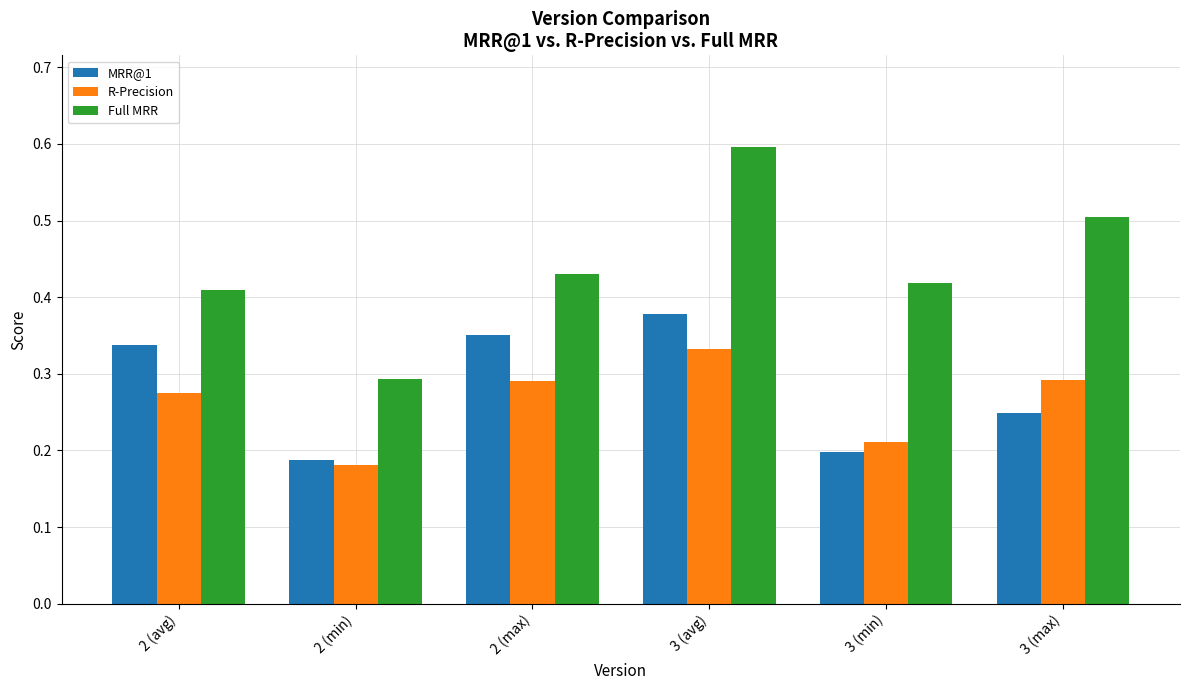

How many bars are there in total?

18